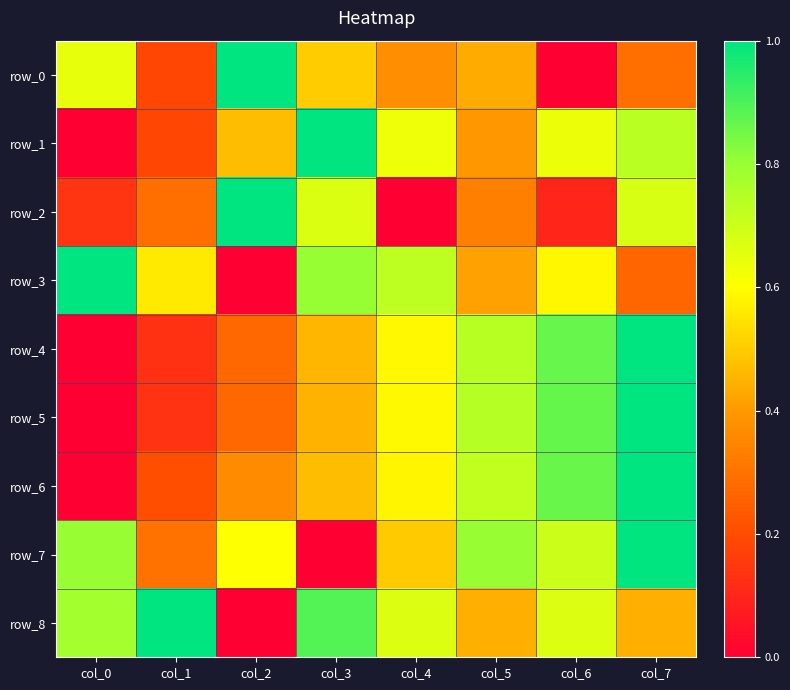

At how many categories does at least one series exceed 0?

8